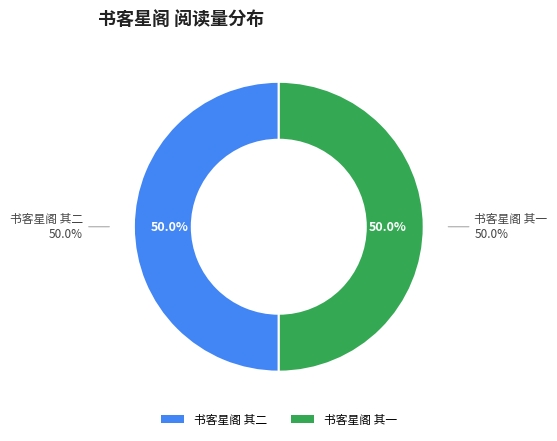

Which slice is the smallest?

书客星阁 其一